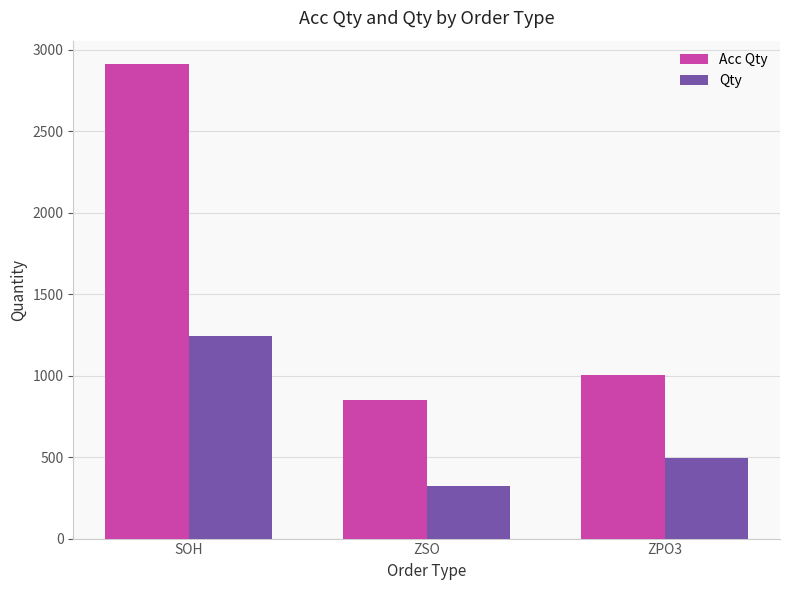

Which category has the lowest value across all series?

ZSO